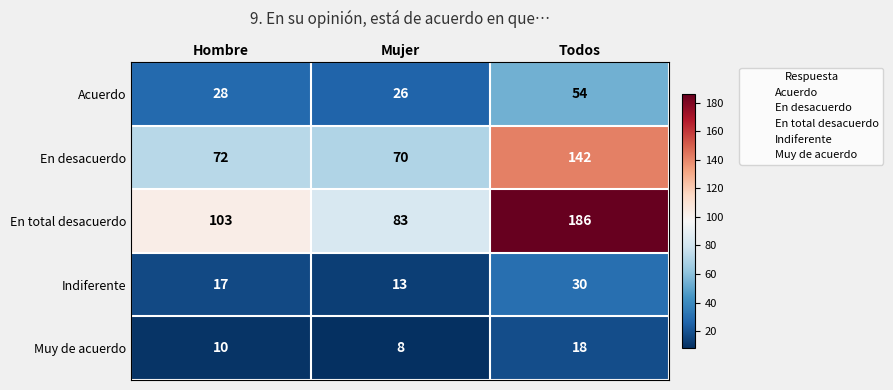

The En total desacuerdo series shows 83 at Mujer. True or false?

True